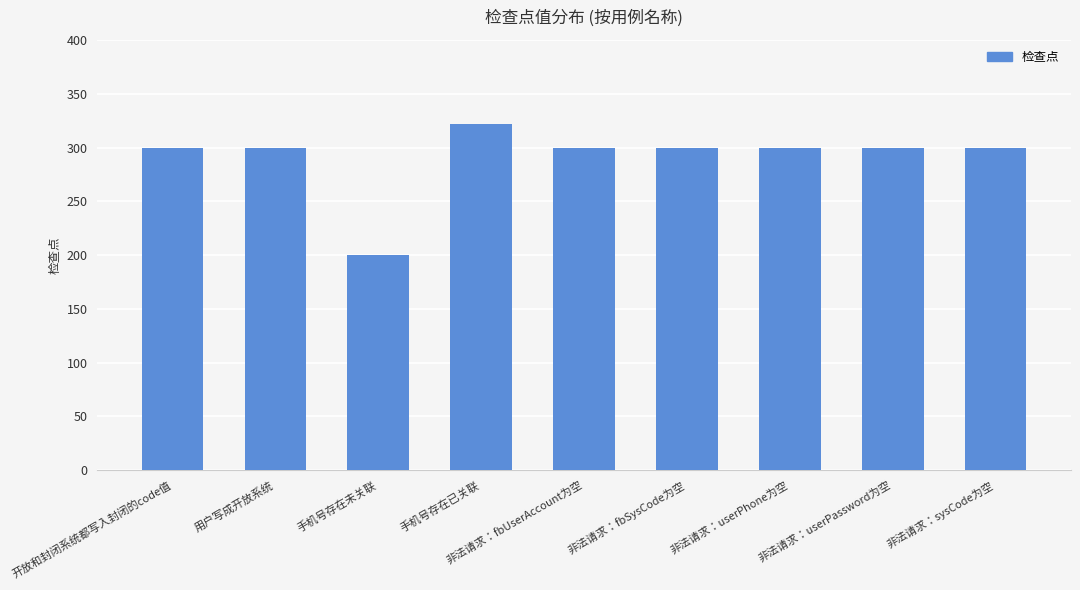

Which category has the lowest value across all series?

手机号存在未关联